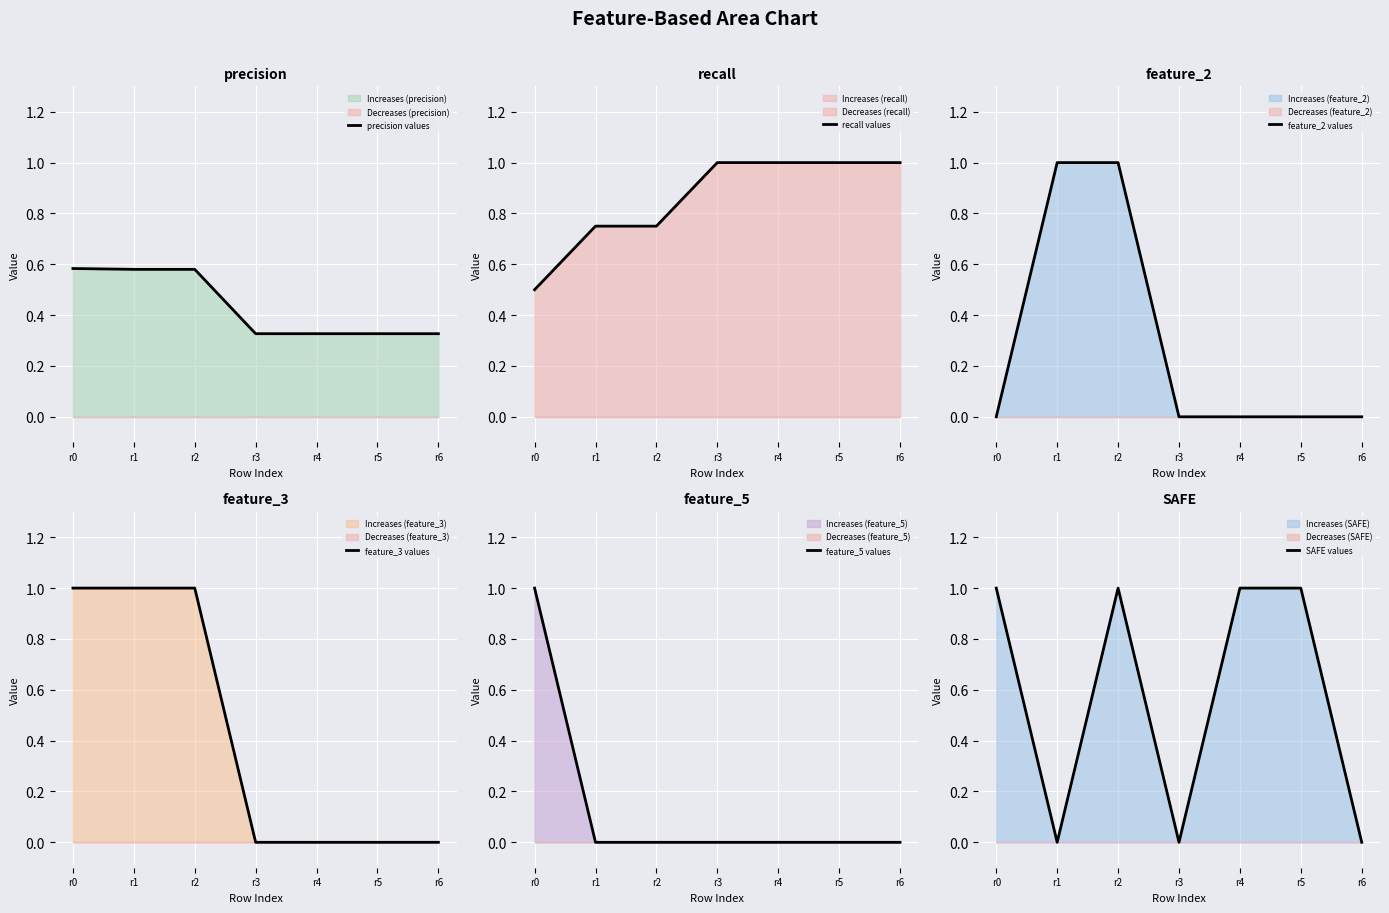

Which series ends up on top after the final intersection of feature_5 values and precision values?

precision values